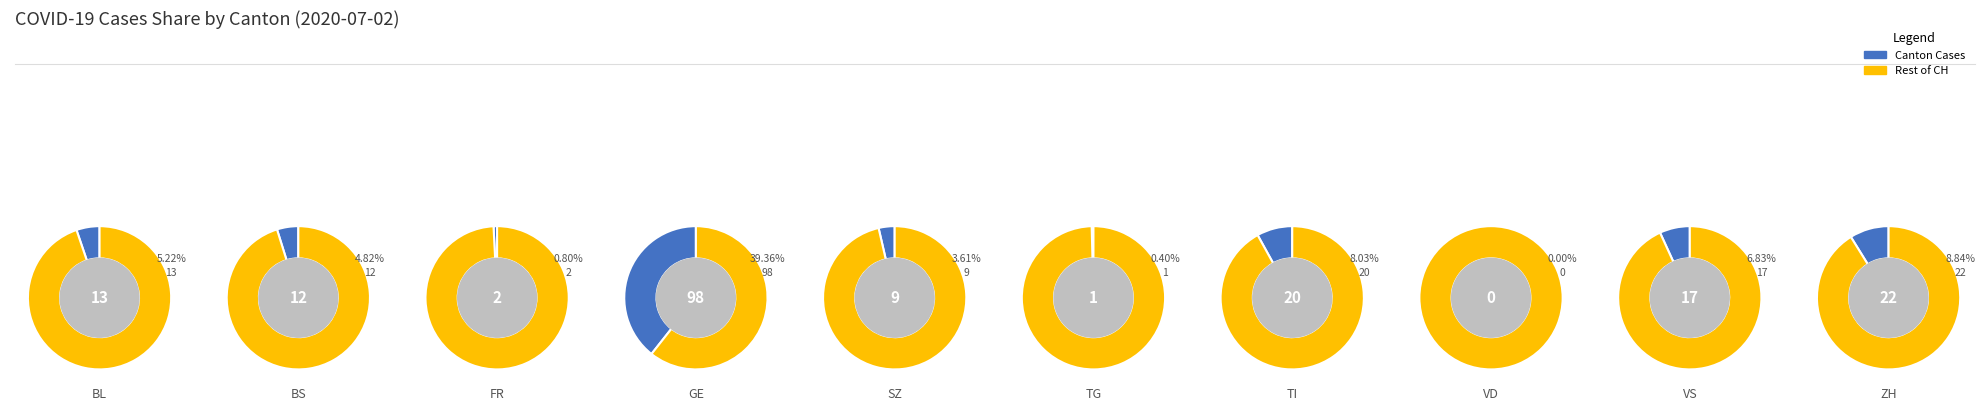

What is the change in value from 2 to 6?

+18